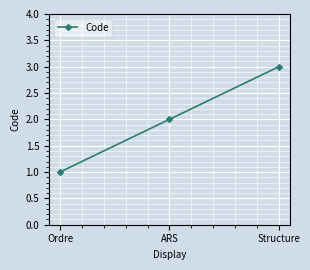

What is the smallest value displayed?

1